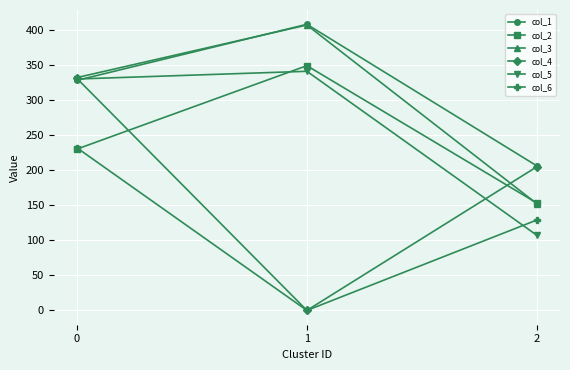

Does the chart have visible grid lines?

Yes